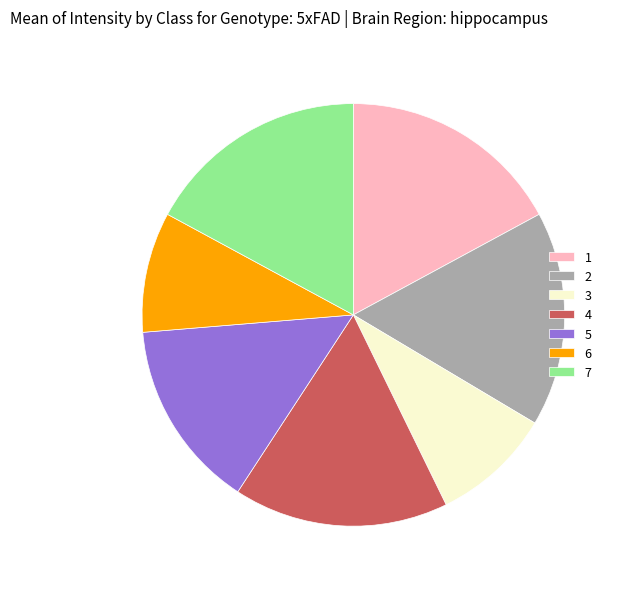

Combined, do 7 and 4 account for over 50%?

No